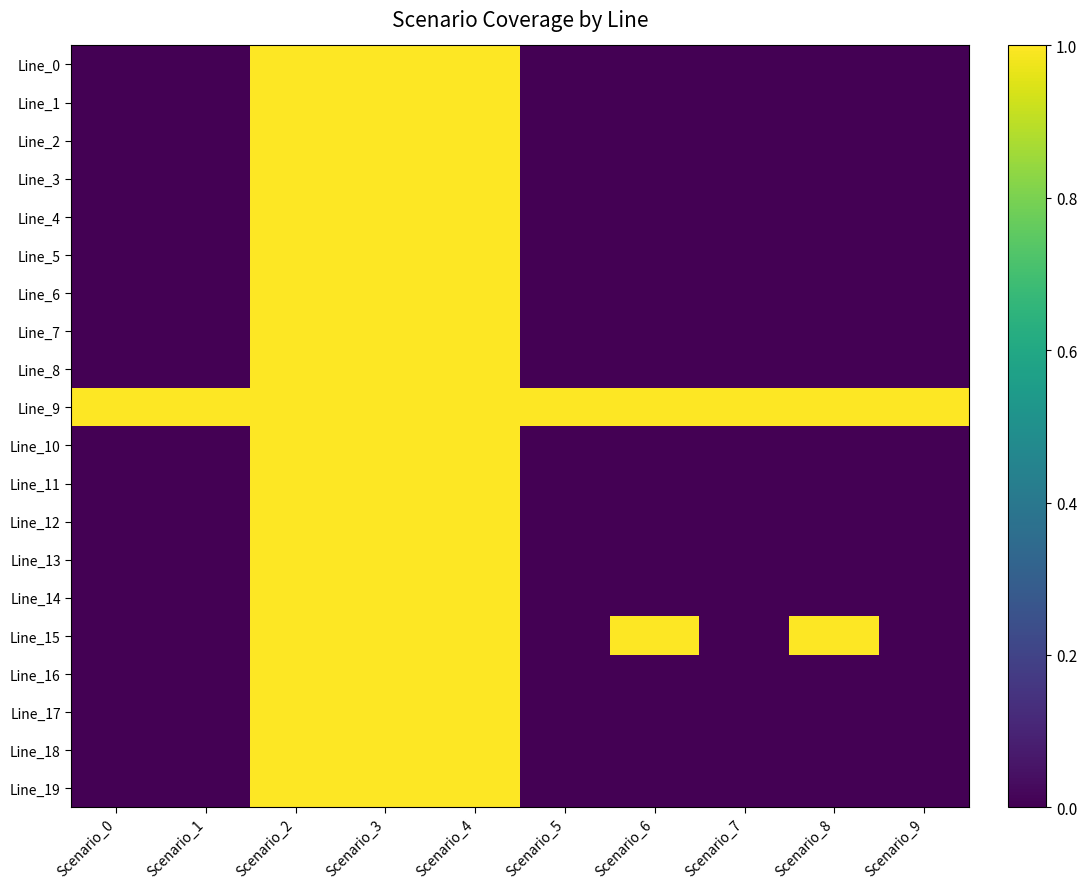

At how many categories does at least one series exceed 0?

10